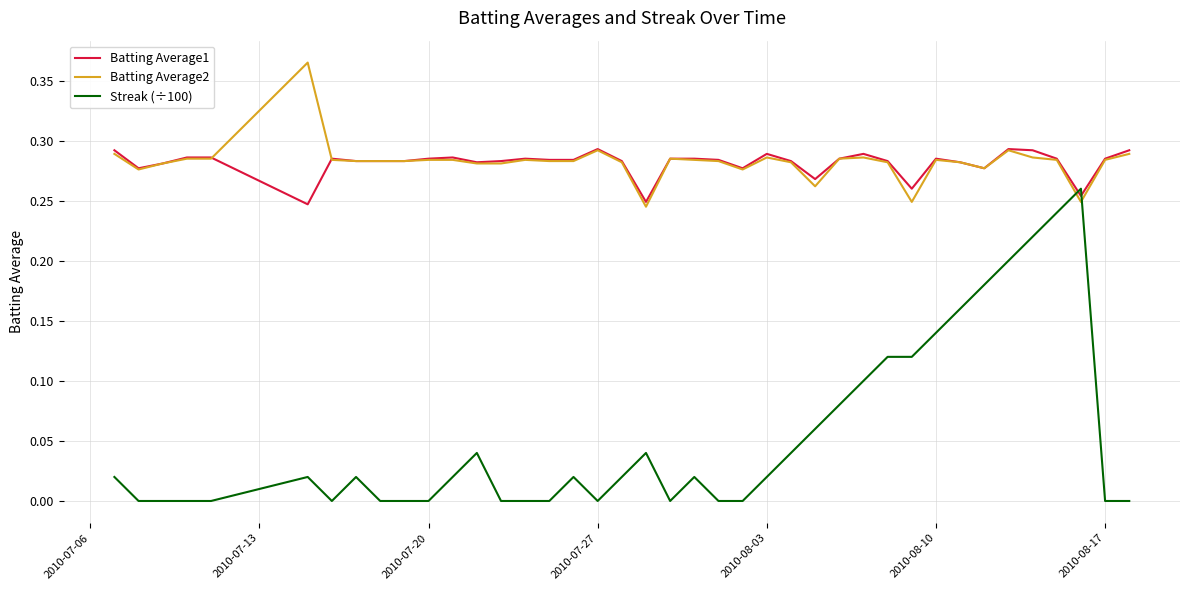

Which series has the widest spread of values?

Streak (÷100)